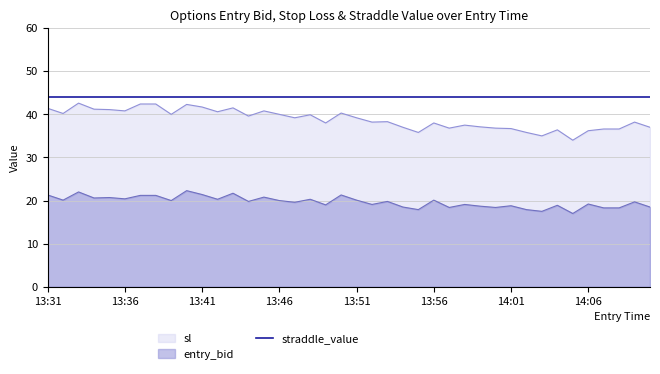

How many data points in entry_bid are above 19?

26